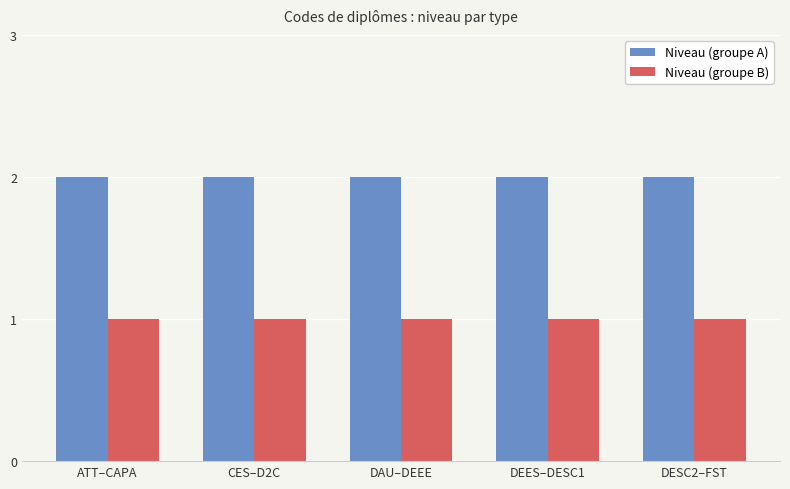

What position from the right is DESC2–FST?

1